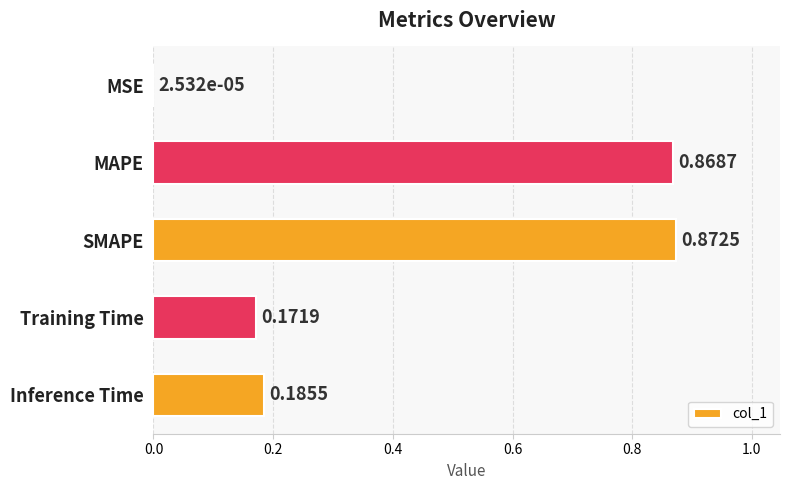

What is the sum of all values?

2.1